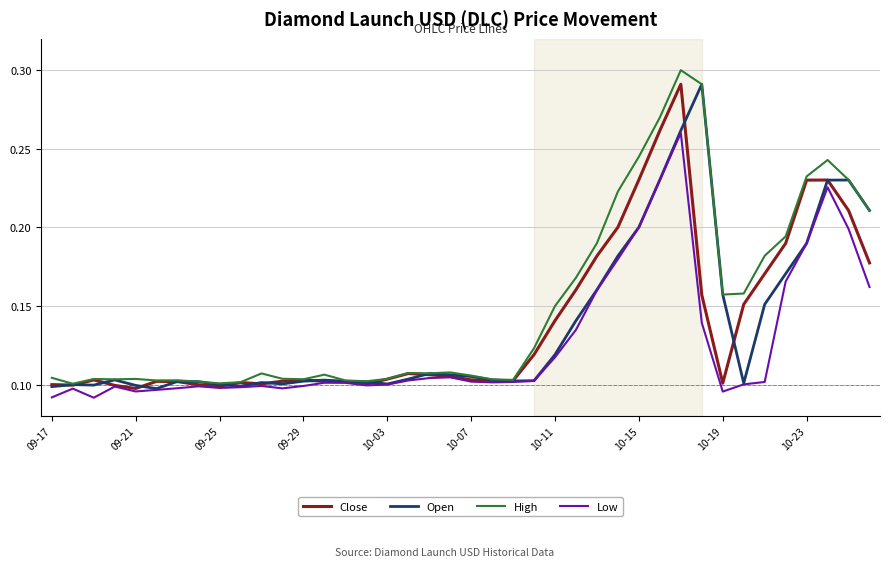

Which series has the largest total across all categories?

High